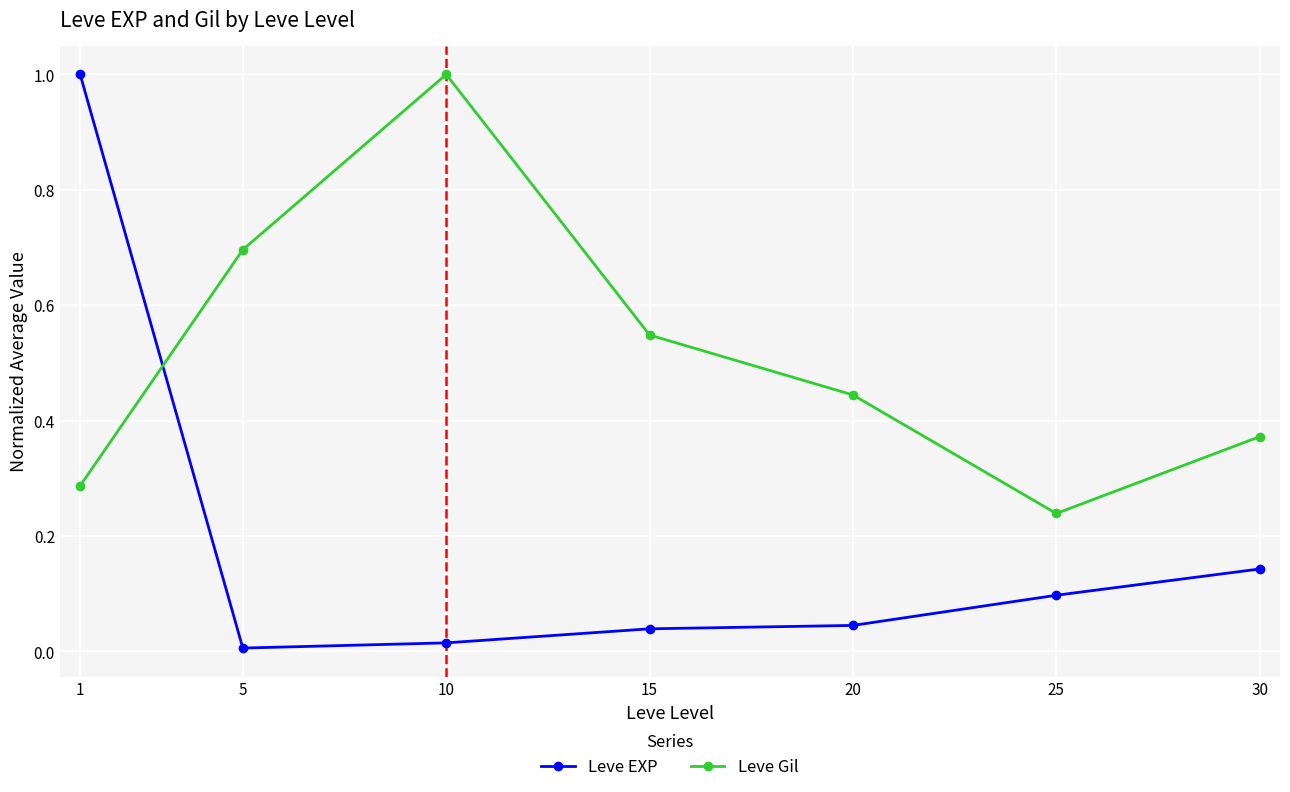

How many Leve Gil values are between 0 and 1?

7